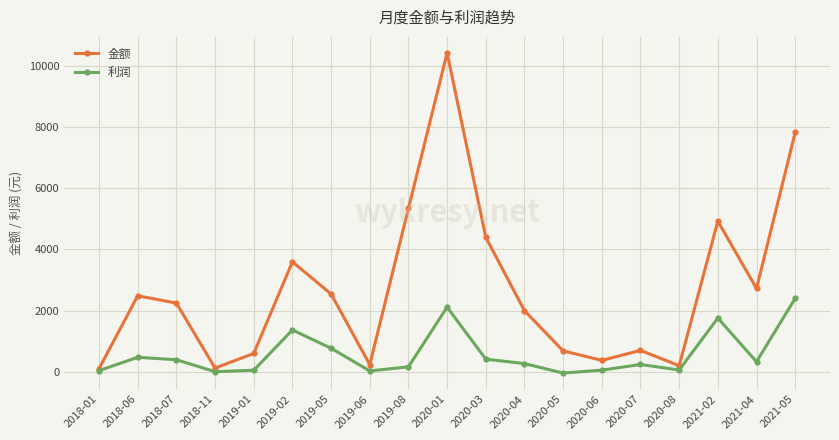

How many lines are shown in the chart?

2